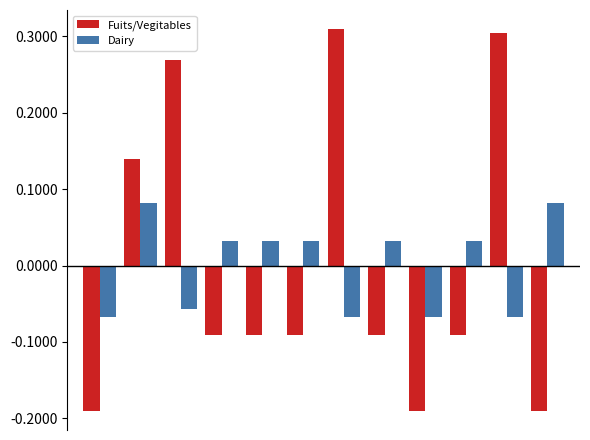

How many bars are there in each group?

2